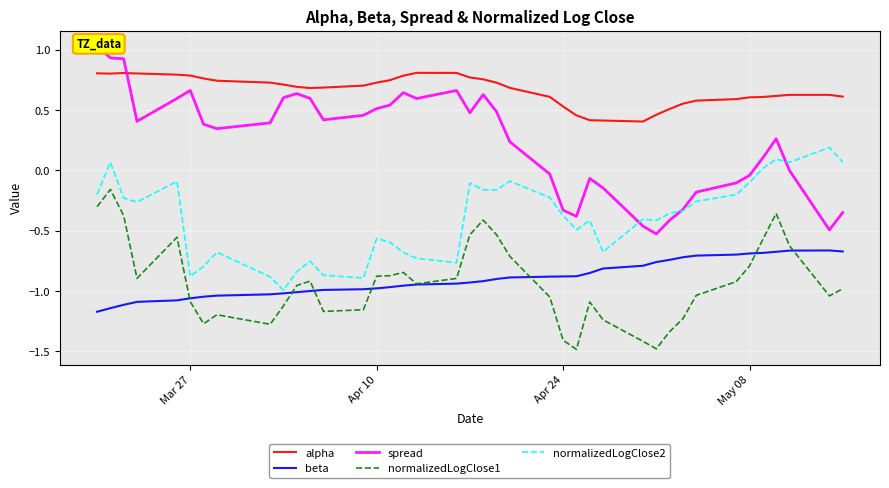

After their last crossing, which series has the higher values: spread or alpha?

alpha